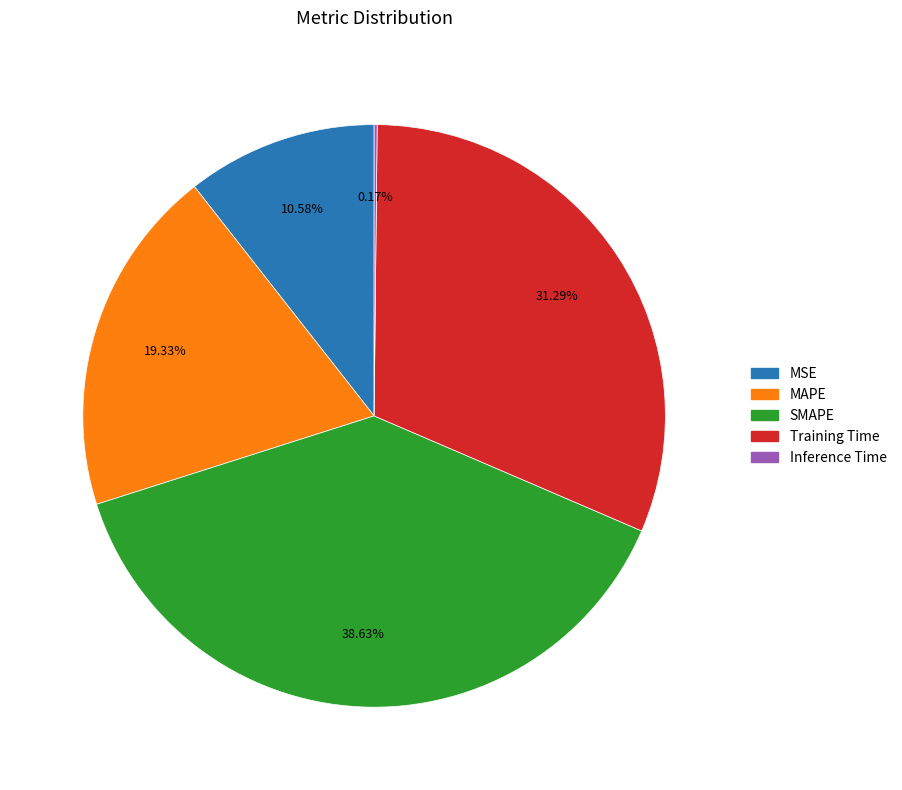

Is SMAPE the majority of the pie?

No